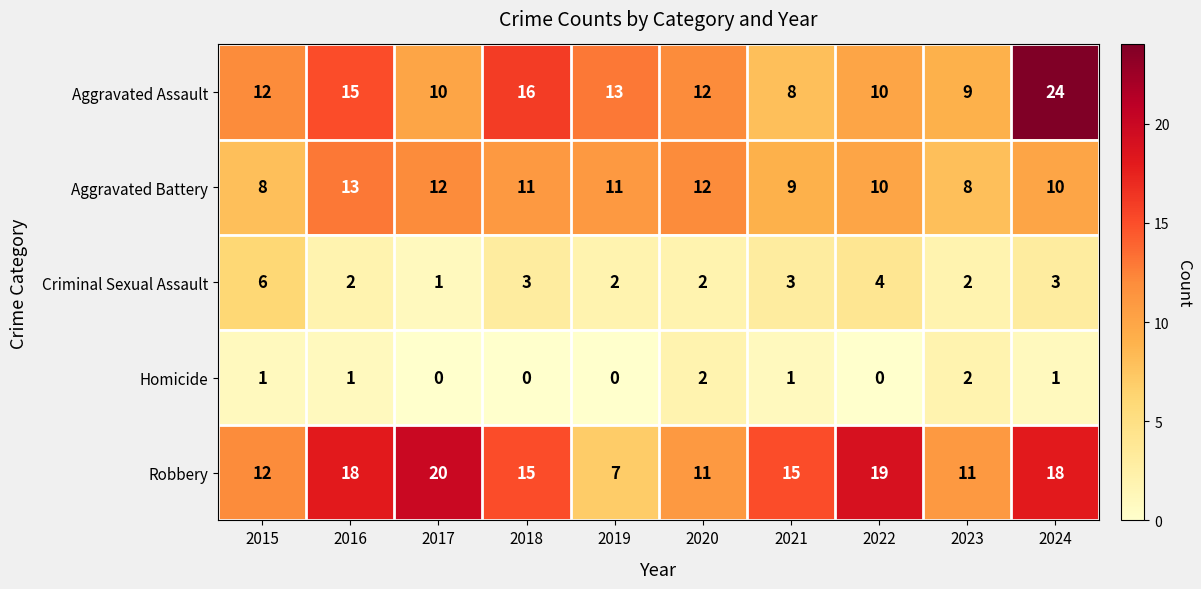

The value of Aggravated Battery at 2020 is 12. True or false?

True